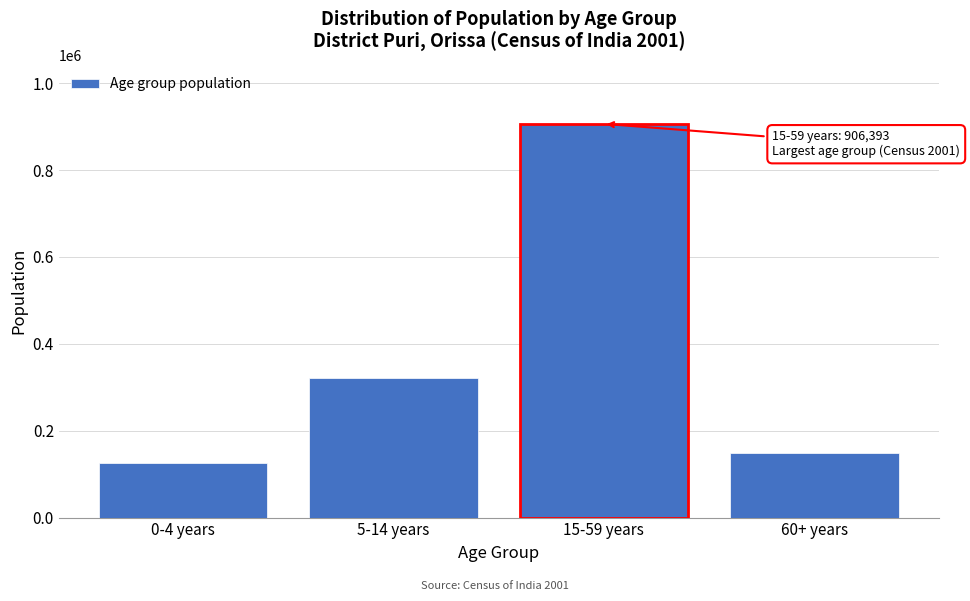

Reading left to right, transcribe all the data shown in this chart.

126508	321644	906393	148137